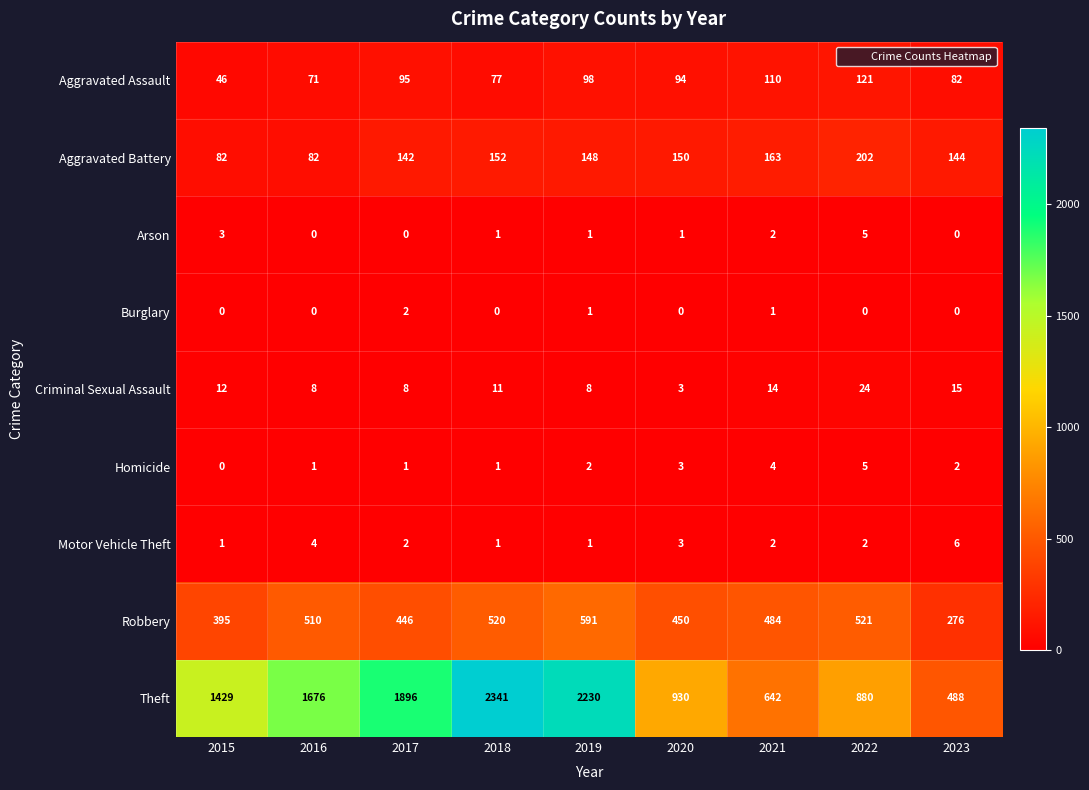

Which series has the largest range (max minus min)?

Theft